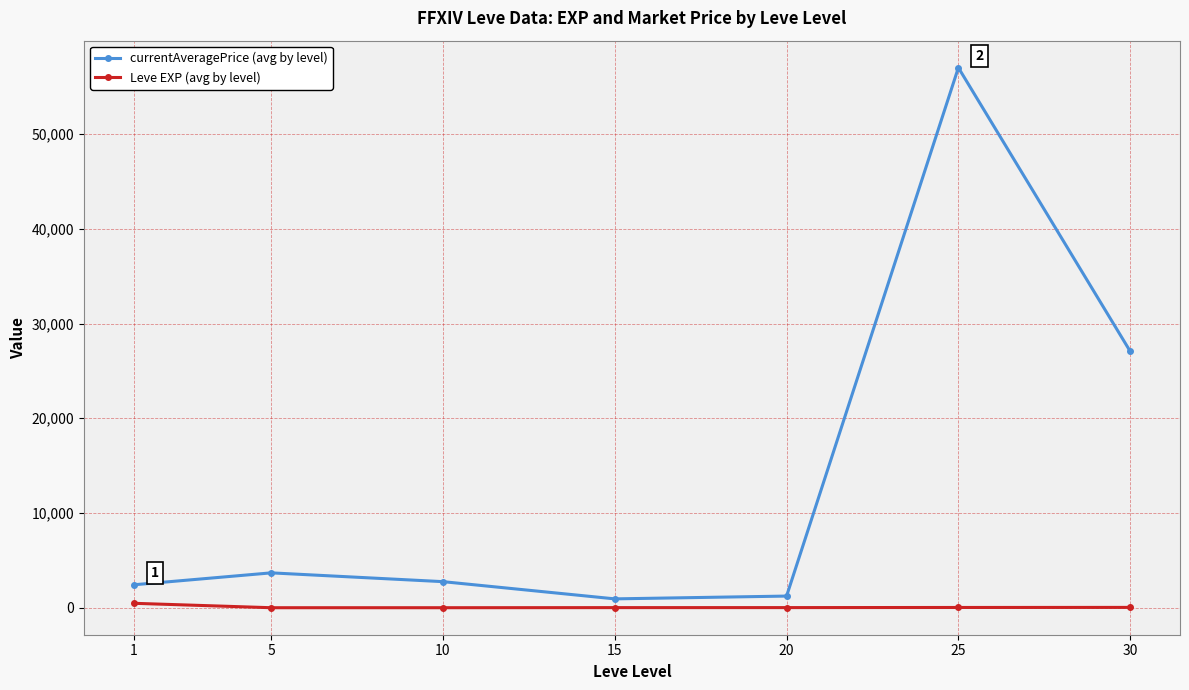

True or false: Leve EXP (avg by level) and currentAveragePrice (avg by level) intersect in this chart.

False